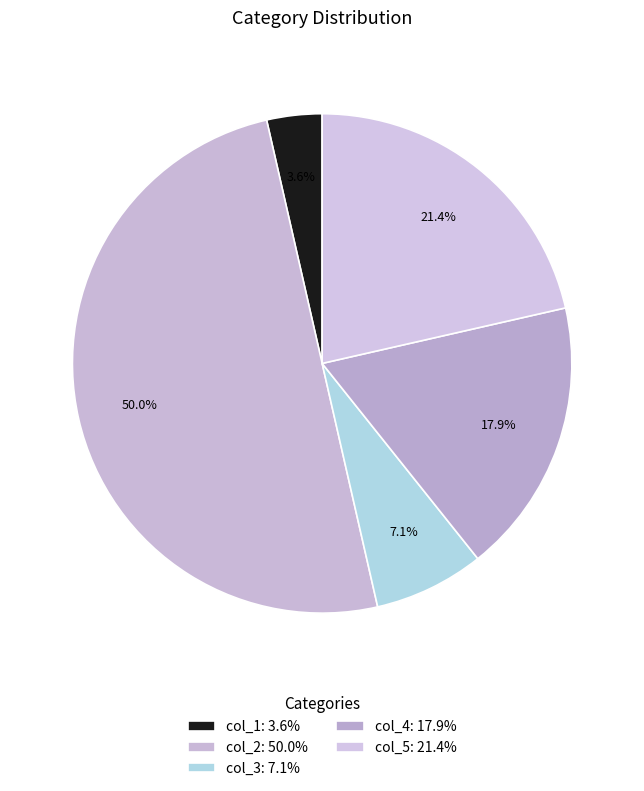

How many segments does this pie chart have?

5